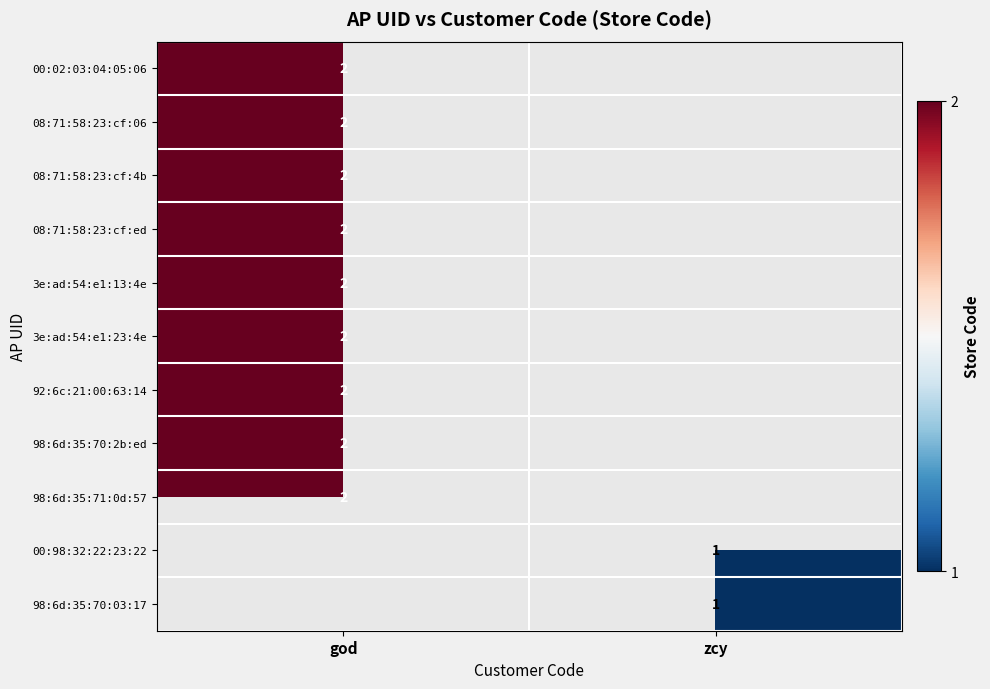

At which category does the chart reach its peak across all series?

god